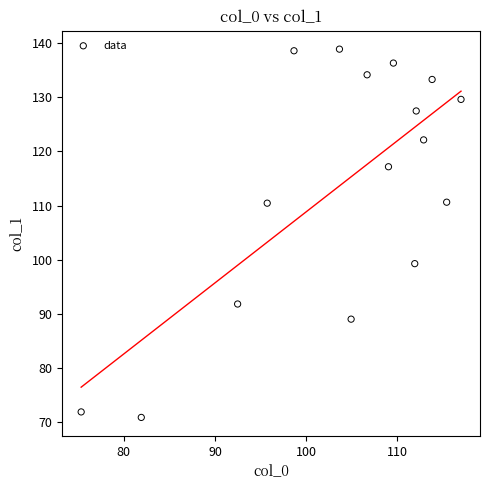

What is the range of Y values (max minus min)?

68.0